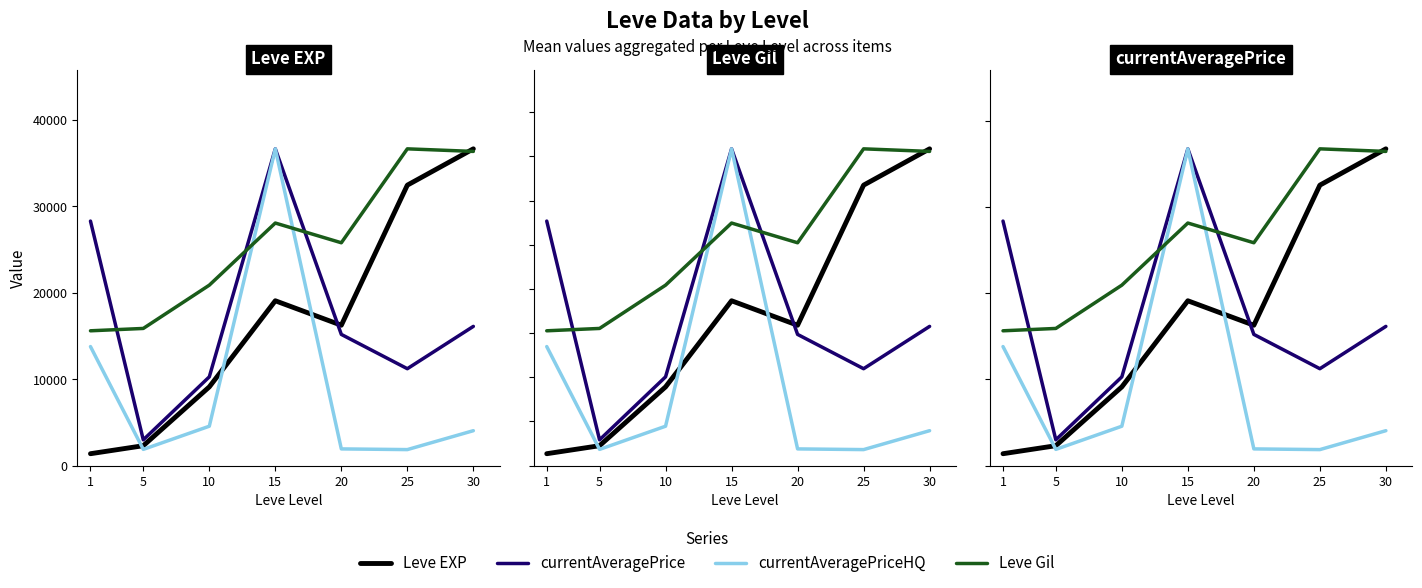

Does the chart display data point markers on the line(s)?

No